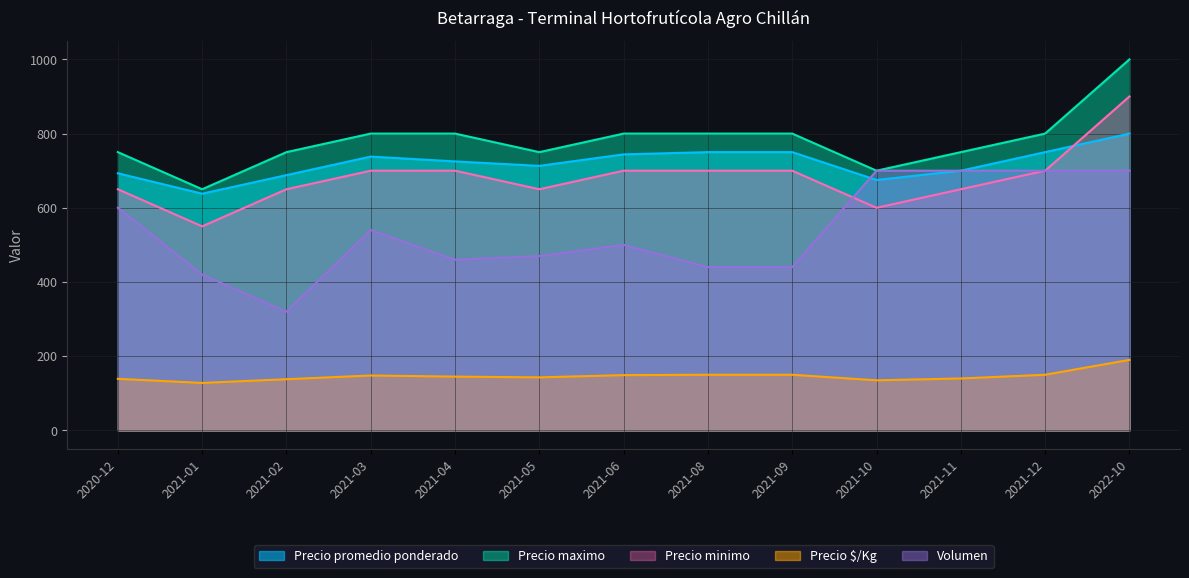

What are all the series names shown in the legend?

Precio promedio ponderado, Precio maximo, Precio minimo, Precio $/Kg, Volumen